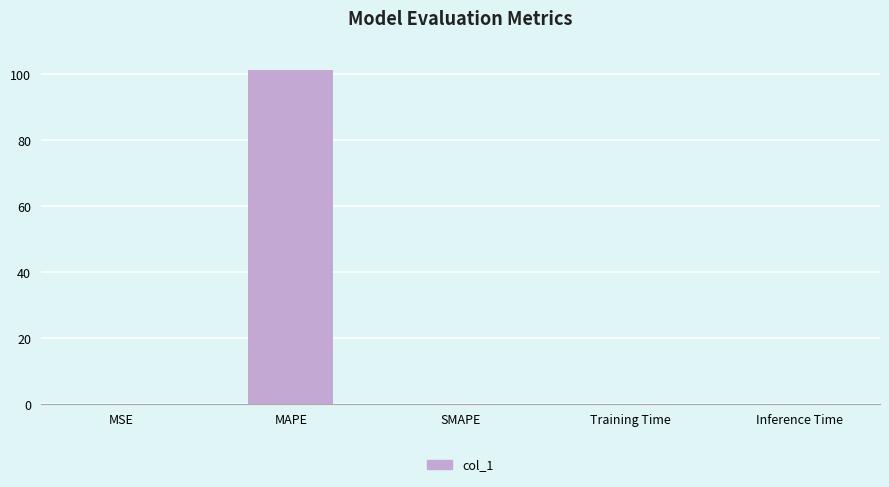

What is the greatest value displayed?

101.4